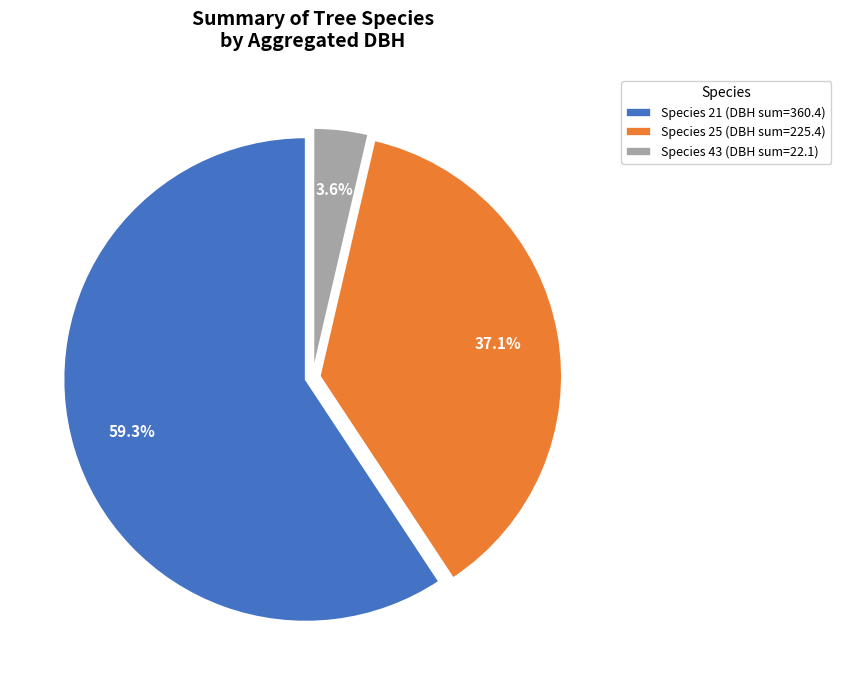

Approximately how many times larger is the value at Species 21 (DBH sum=360.4) compared to Species 25 (DBH sum=225.4)?

1.6